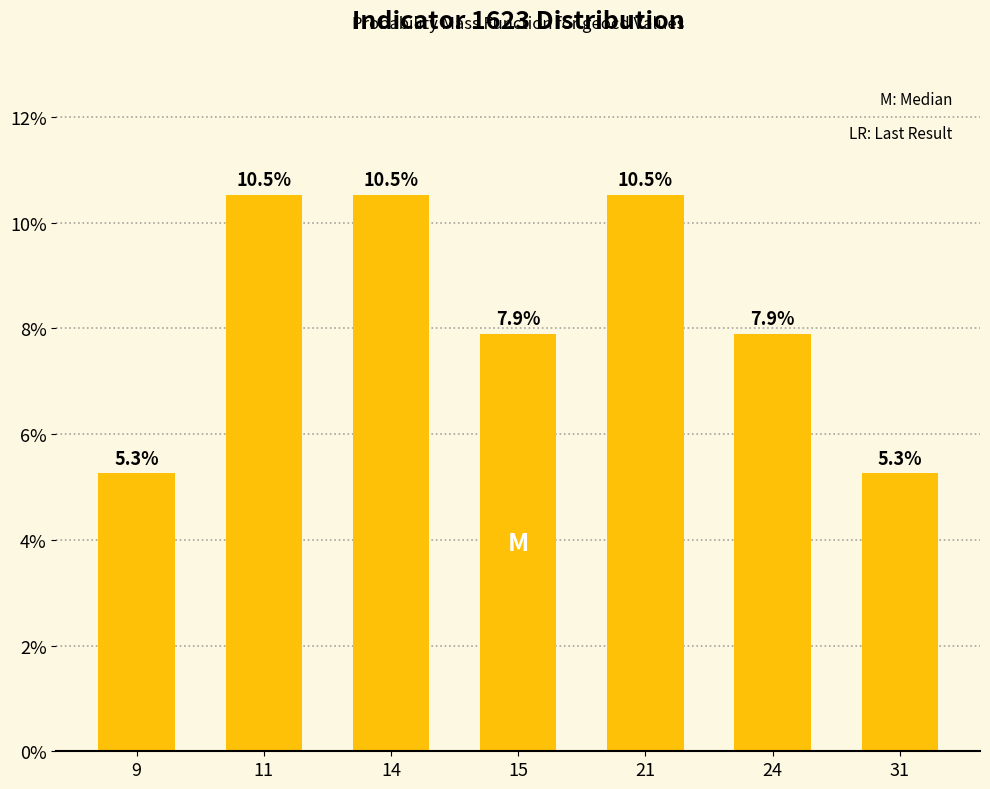

Does the chart contain stacked bars?

No